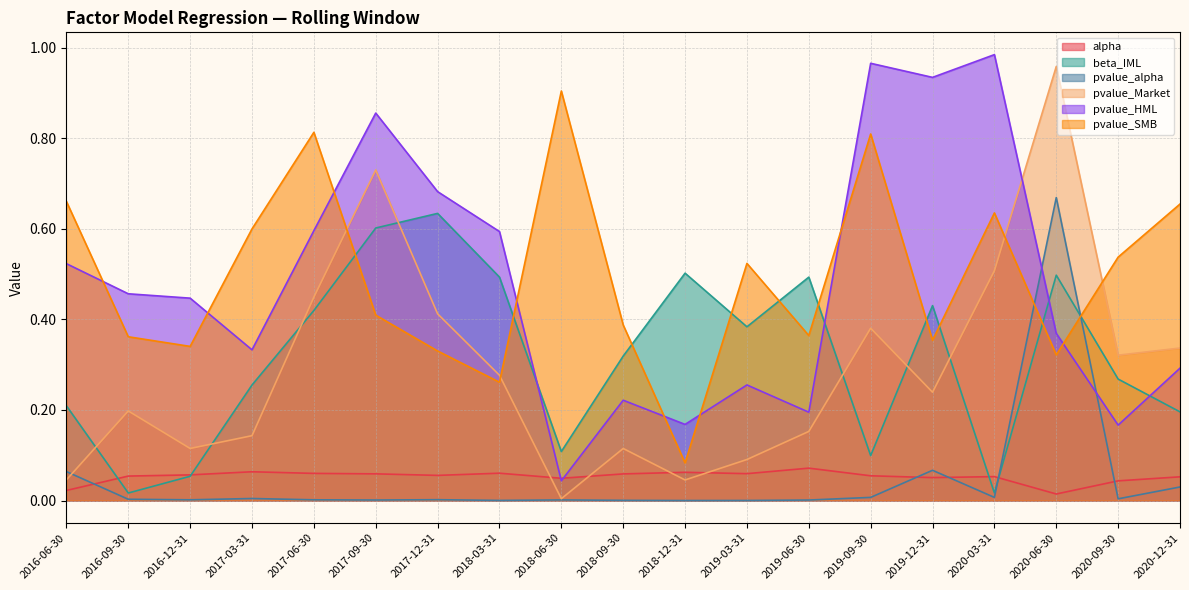

How many times do beta_IML and pvalue_HML cross each other?

4